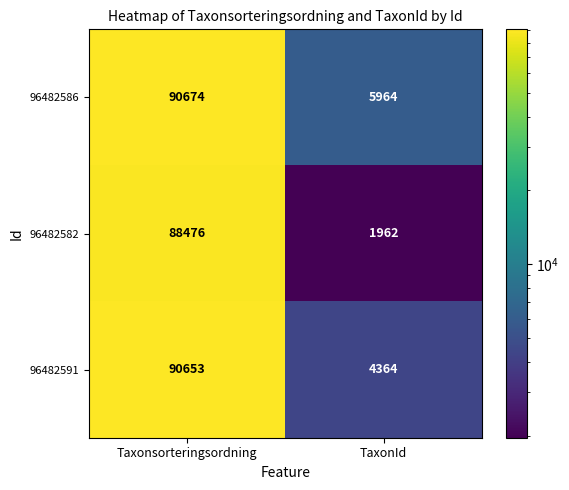

The 96482586 series shows 54137 at Taxonsorteringsordning. True or false?

False